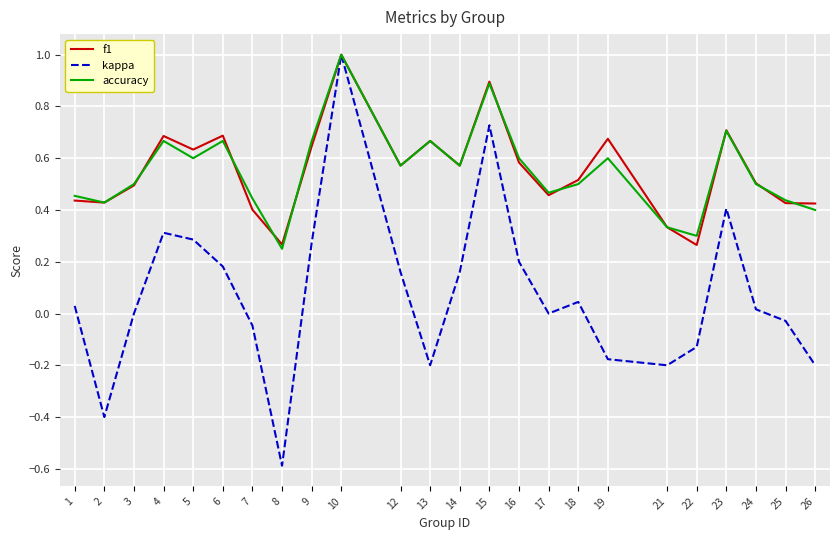

What is the smallest value displayed?

-0.6